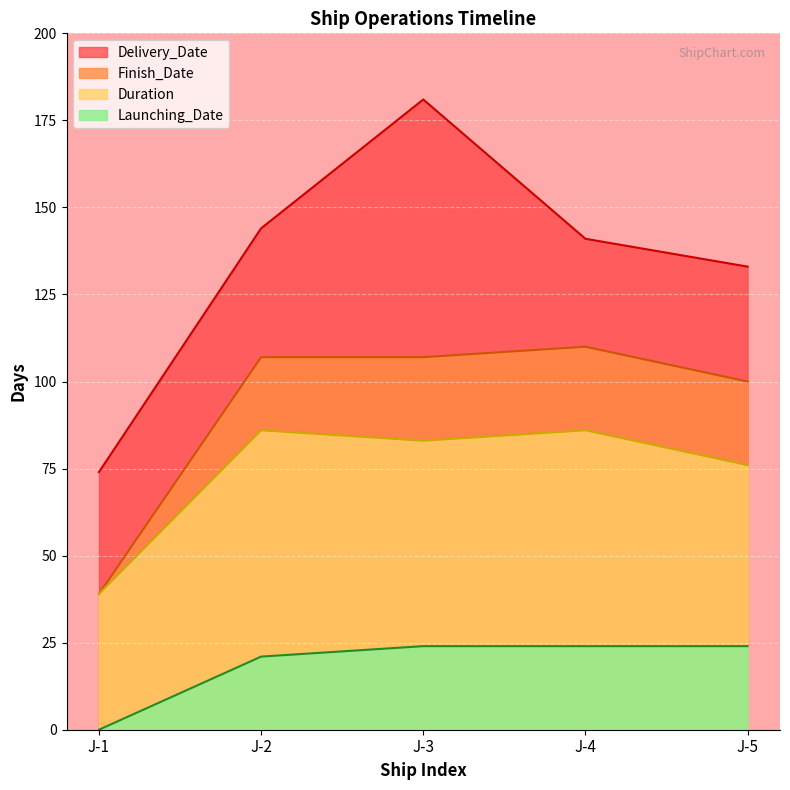

How many lines are shown in the chart?

4